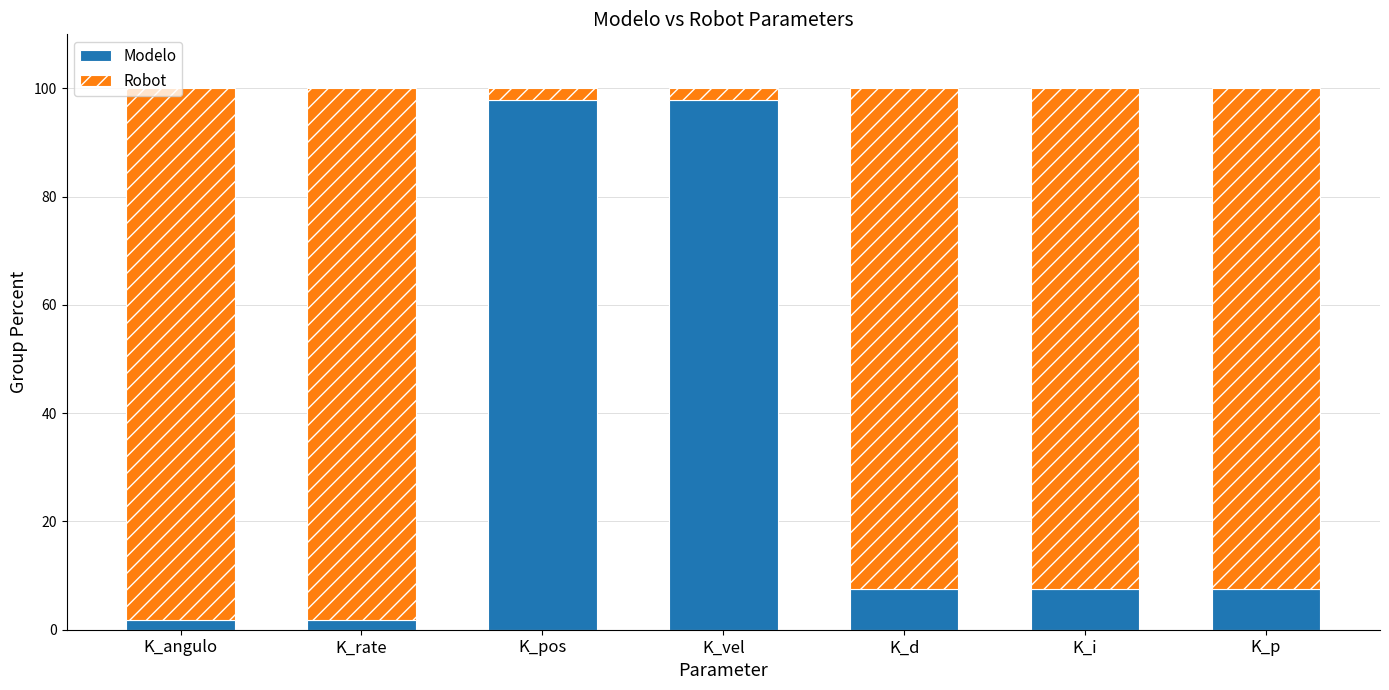

Is it true that Modelo equals 138.0 at K_pos?

False